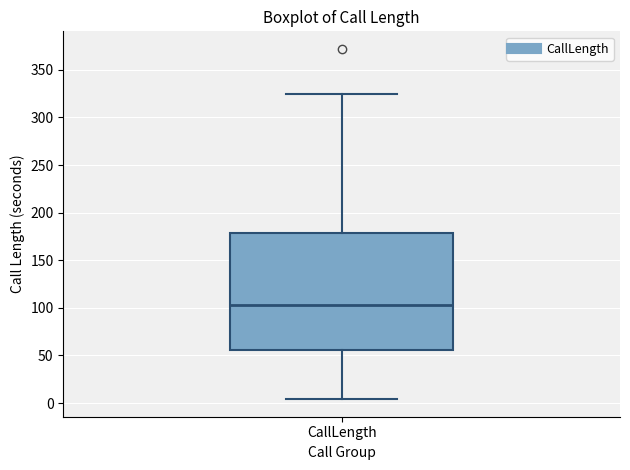

Transcribe this box plot: give where the median line is, the range the box spans, and where the two whiskers end, as read against the y-axis. The values are not printed on the chart, so give them approximately, as read against the axis.

median 105, box 55 to 180, whiskers 5 to 325